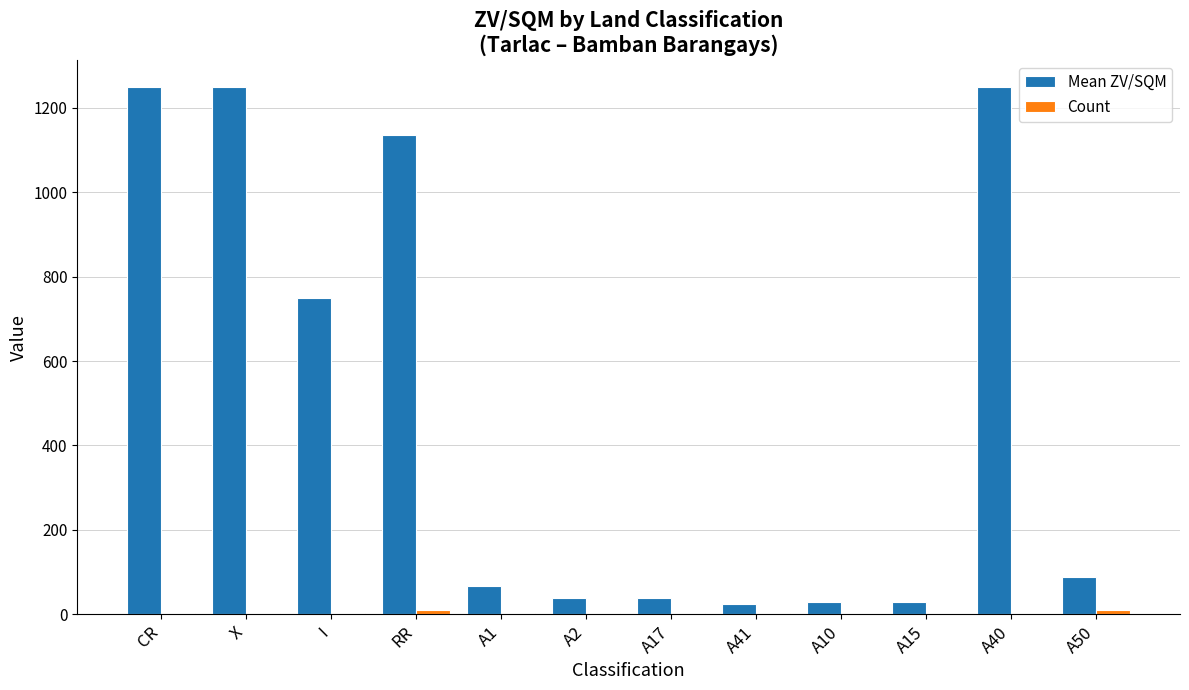

What is the greatest value displayed?

1250.0